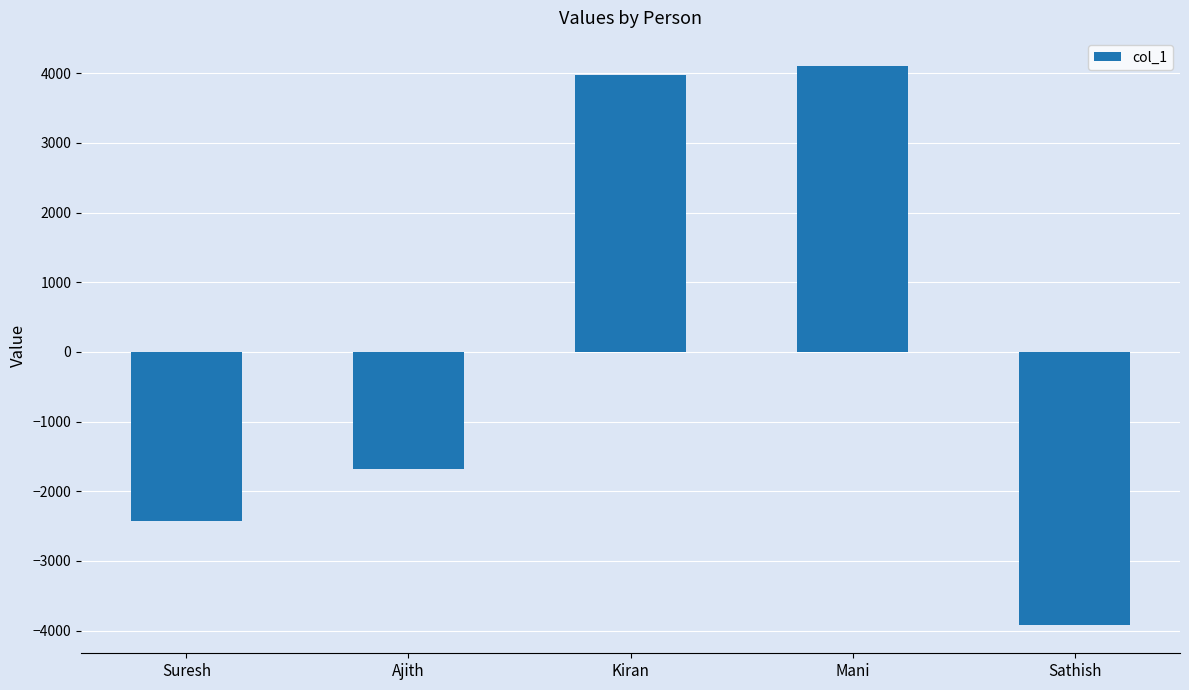

List the labels in order of value, smallest first.

Sathish, Suresh, Ajith, Kiran, Mani